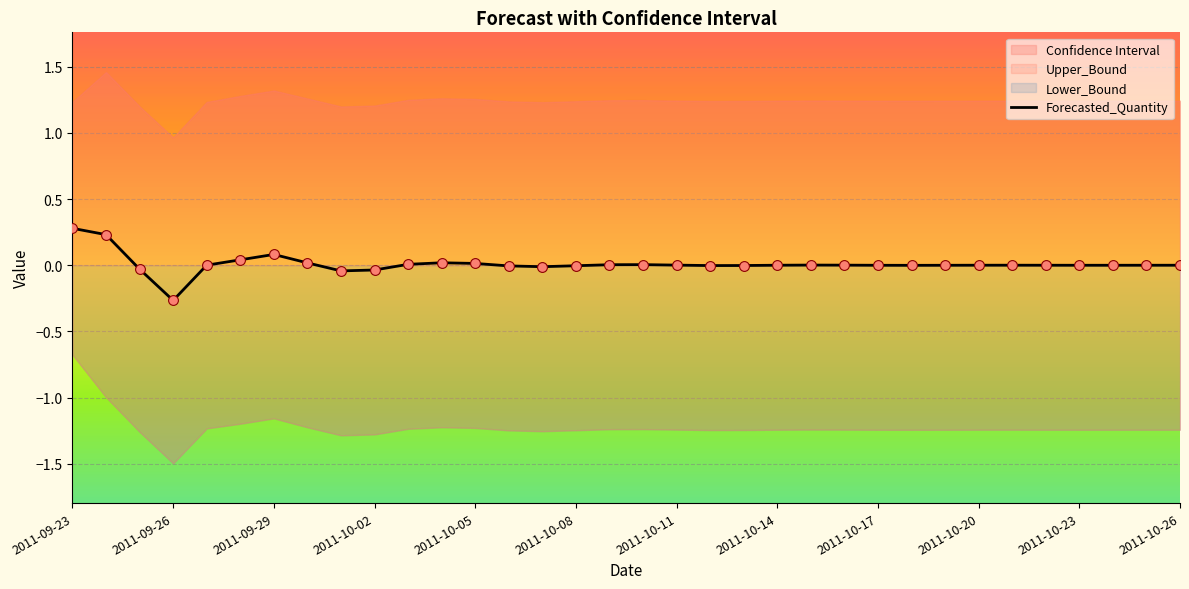

At which label does Forecasted_Quantity reach its minimum?

2011-09-26